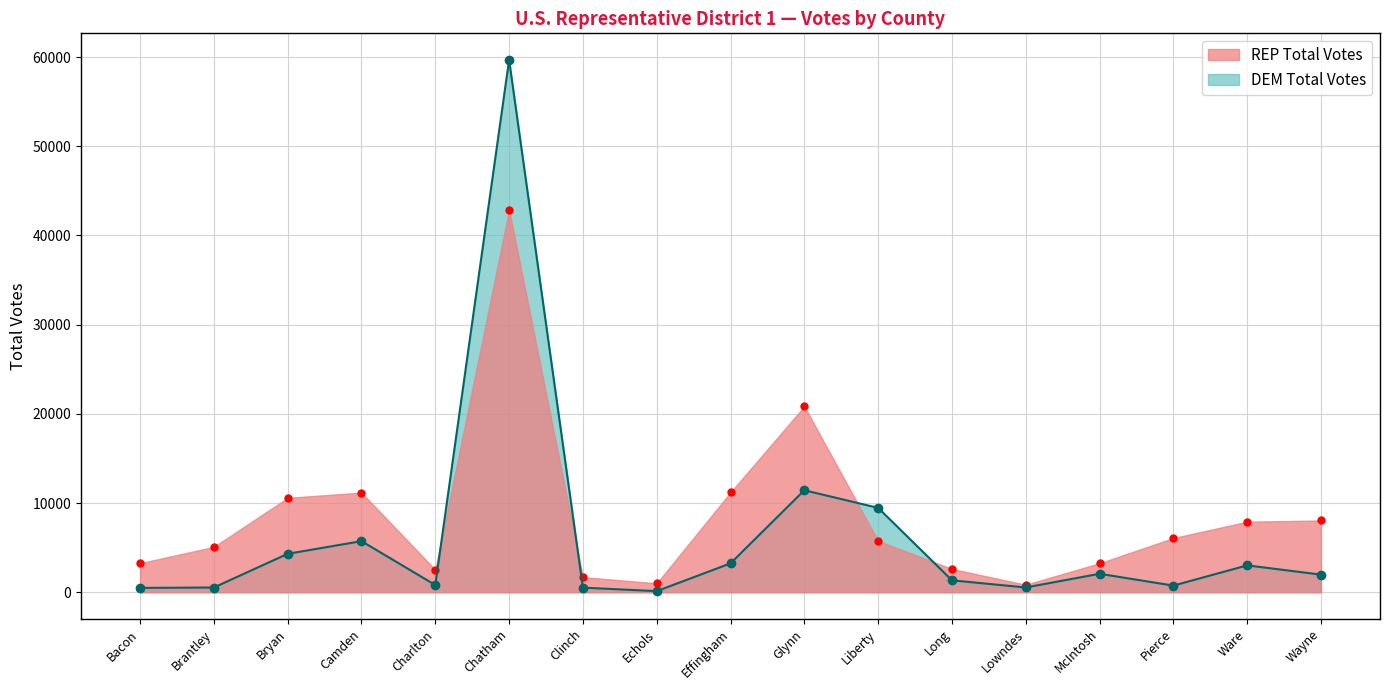

True or false: REP Total Votes and DEM Total Votes intersect in this chart.

True